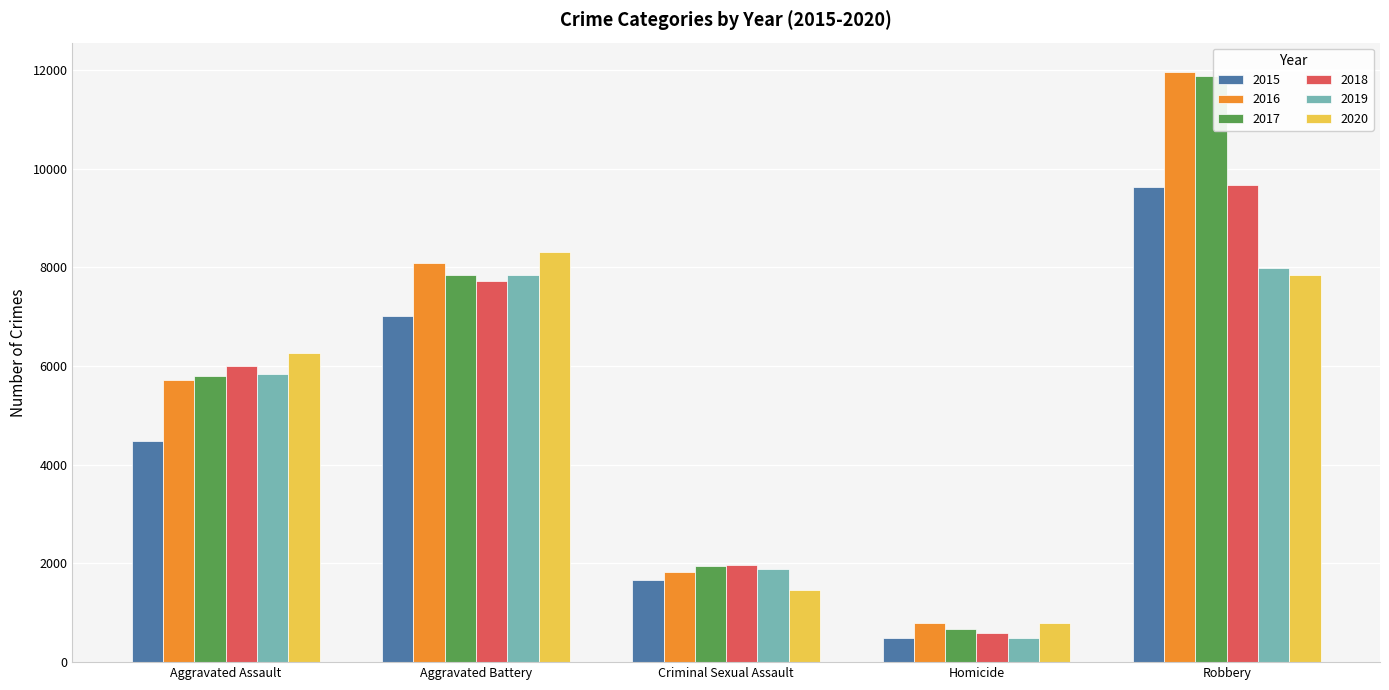

What are all the series names shown in the legend?

2015, 2016, 2017, 2018, 2019, 2020